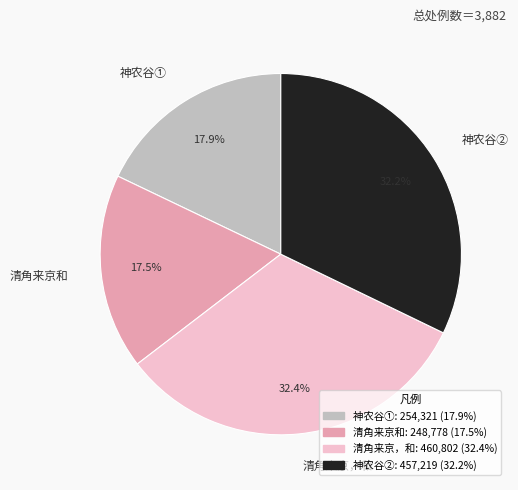

Does 神农谷① represent more than half of the total?

No